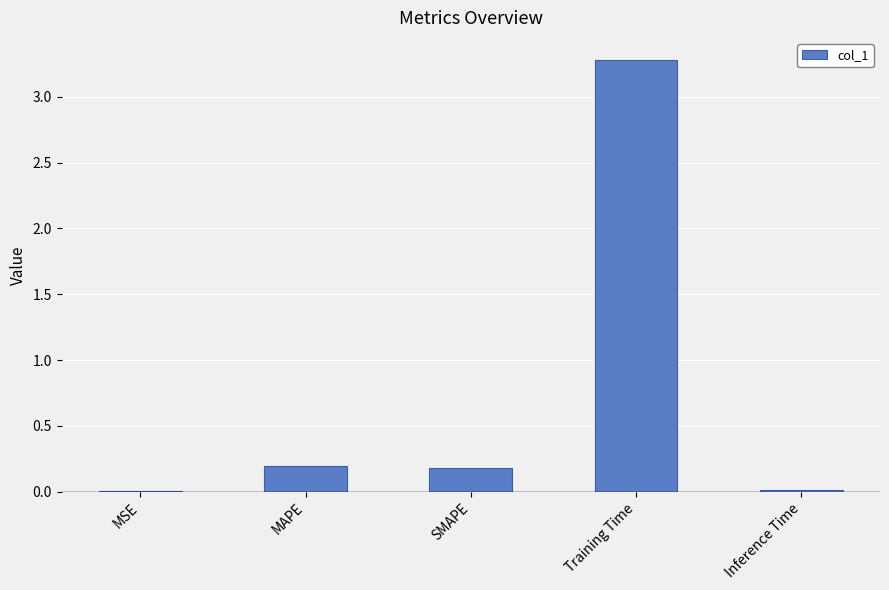

The chart shows a value of 0.0 at Inference Time. True or false?

True